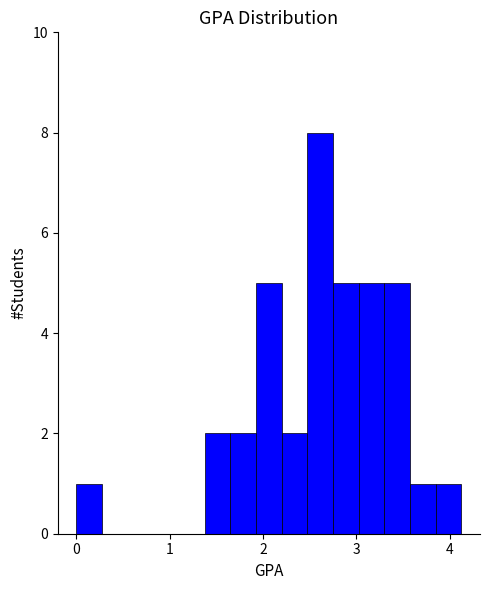

Around what value on the x-axis is the tallest bar? Give the approximate position of its centre, as read against the axis.

2.6